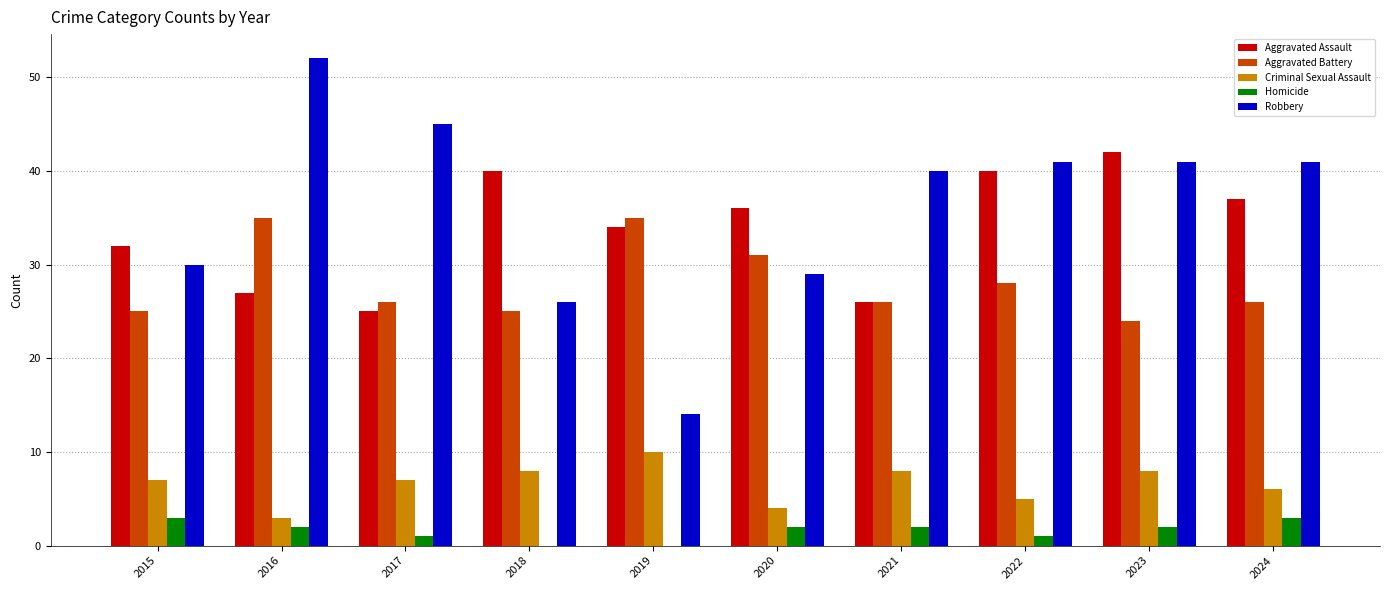

What is the approximate value of Aggravated Battery at 2020?

31